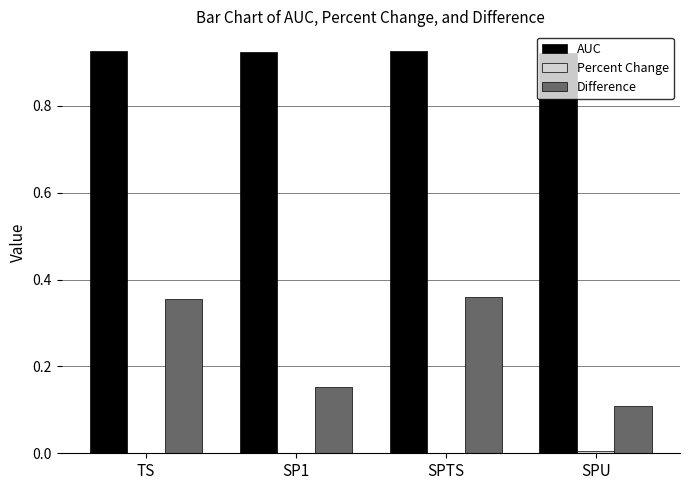

The AUC series shows 1.3 at SP1. True or false?

False